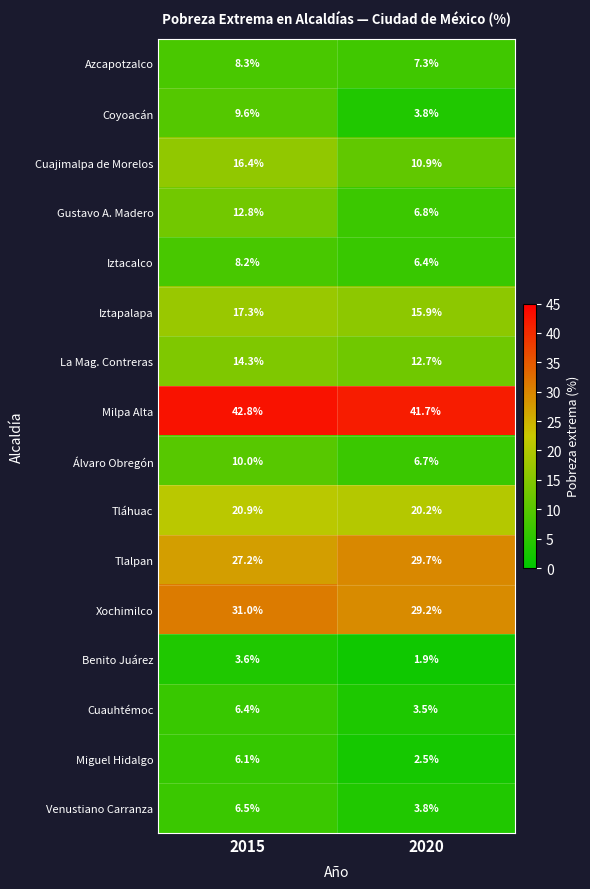

What is the minimum value shown in the chart?

1.9